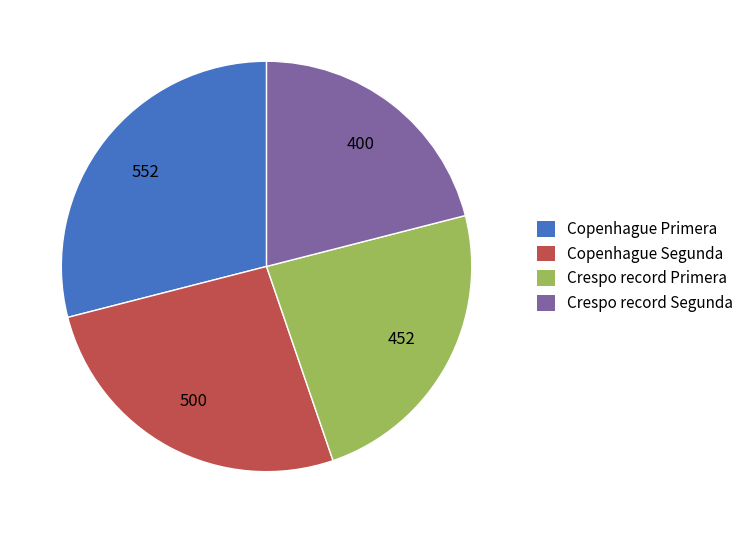

How many slices are in this pie chart?

4